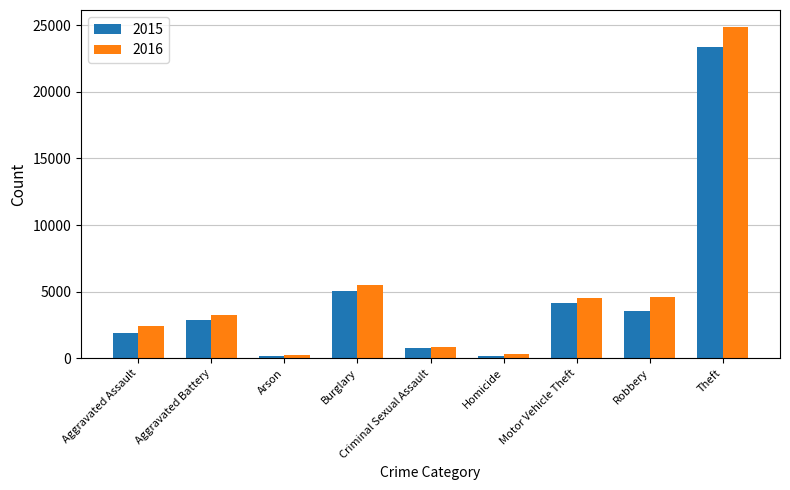

At which category is the sum across all series the highest?

Theft